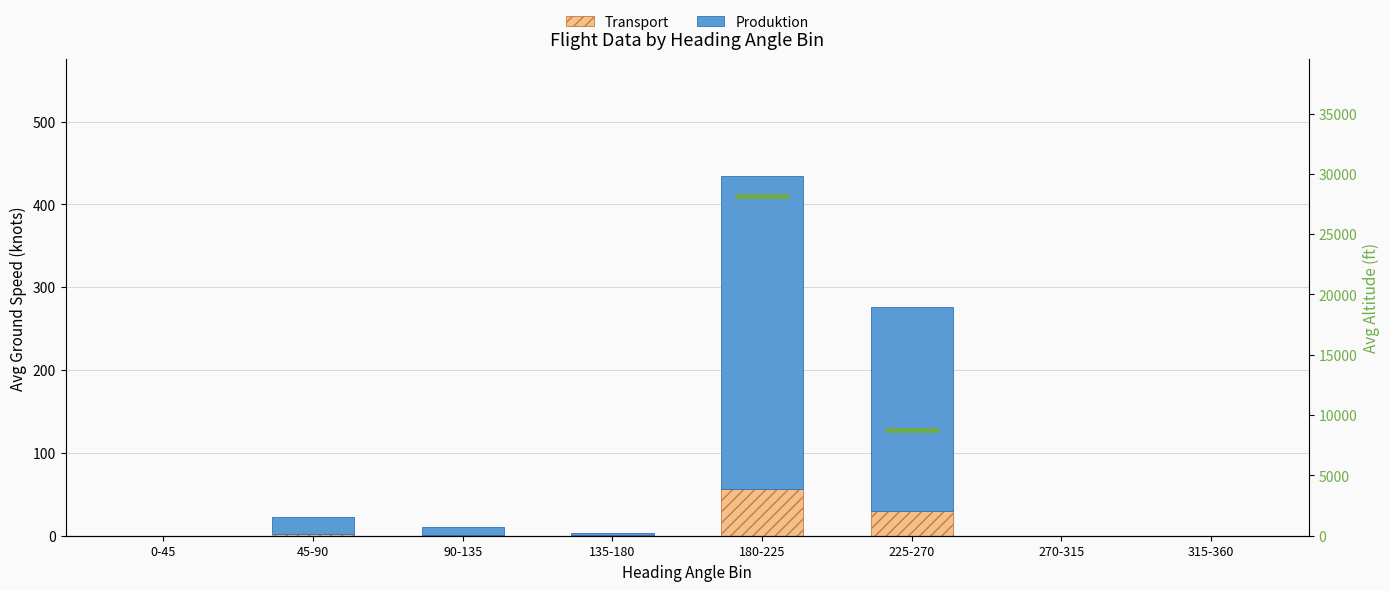

What is the difference between the maximum and minimum values in the Produktion series?

378.1